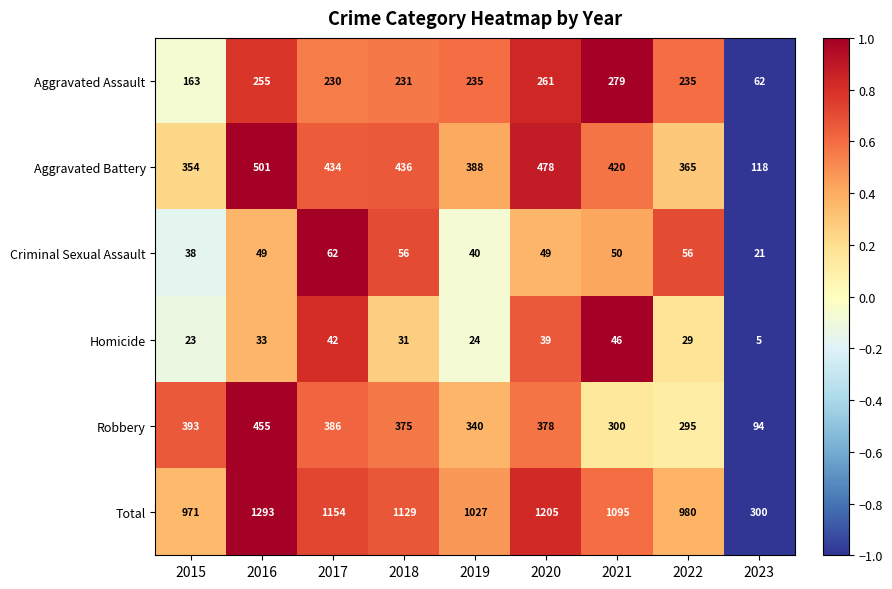

How many series are shown in this chart?

6